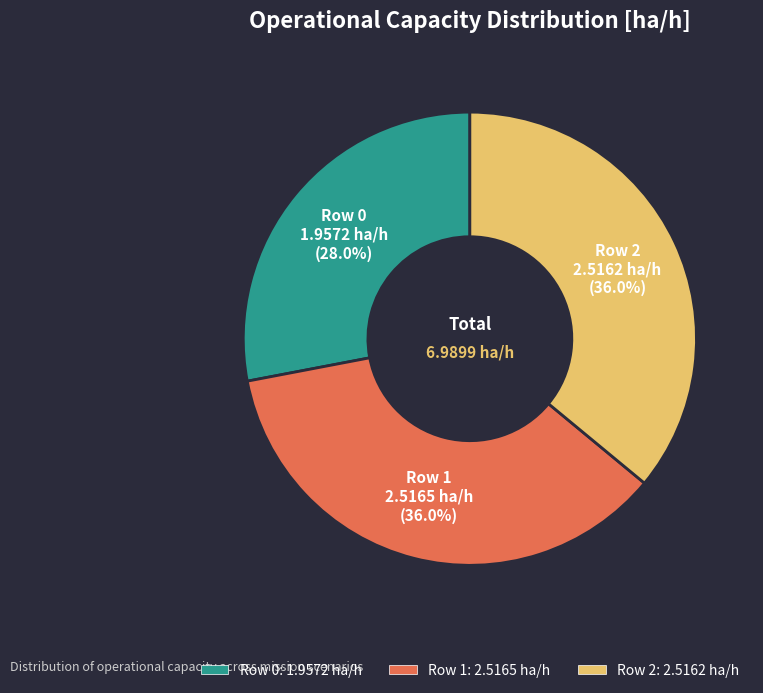

Is it true that Row 2 is 36% of the pie?

True